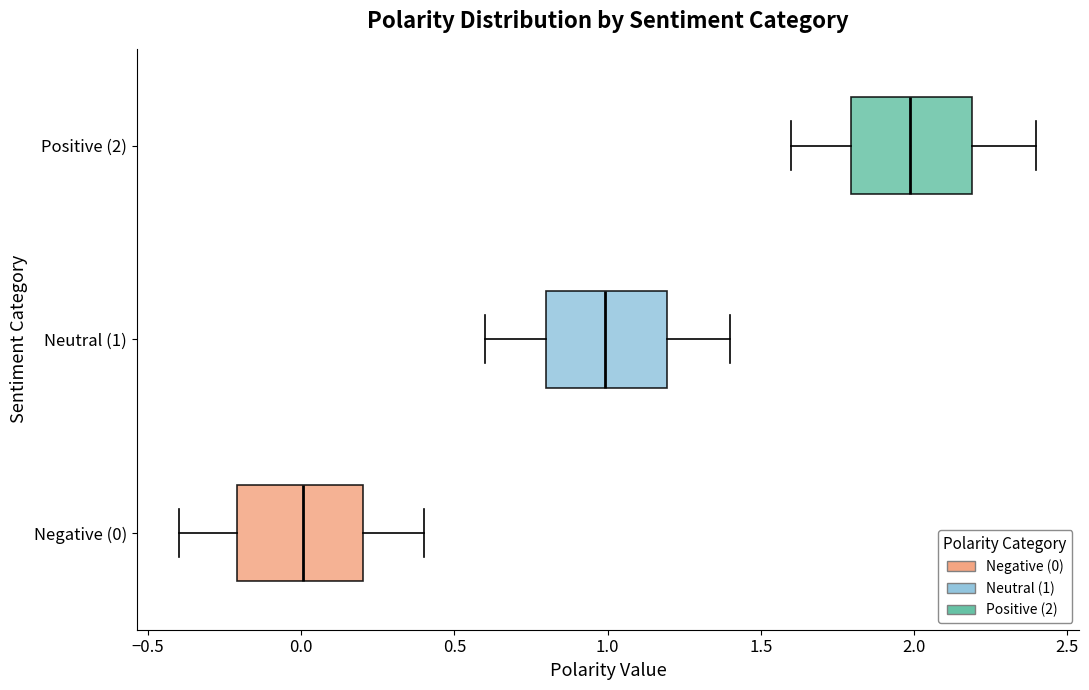

Reading bottom to top, read every box against the x-axis: the position of its median line, the range the box covers, and the ends of its whiskers. The values are not printed on the chart, so give them approximately, as read against the axis.

Negative (0): median 0.0, box -0.2 to 0.2, whiskers -0.4 to 0.4
Neutral (1): median 1.0, box 0.8 to 1.2, whiskers 0.6 to 1.4
Positive (2): median 2.0, box 1.8 to 2.2, whiskers 1.6 to 2.4